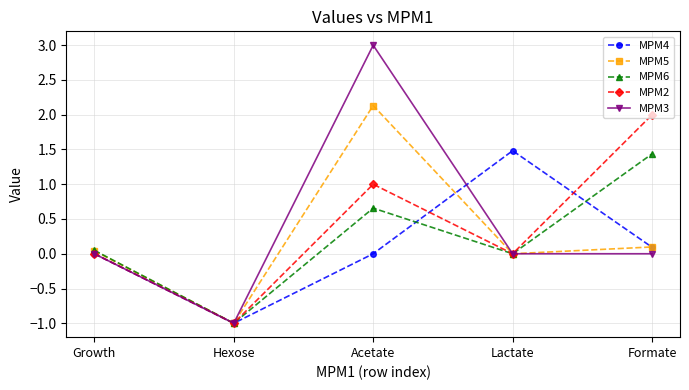

Which series has the widest spread of values?

MPM3